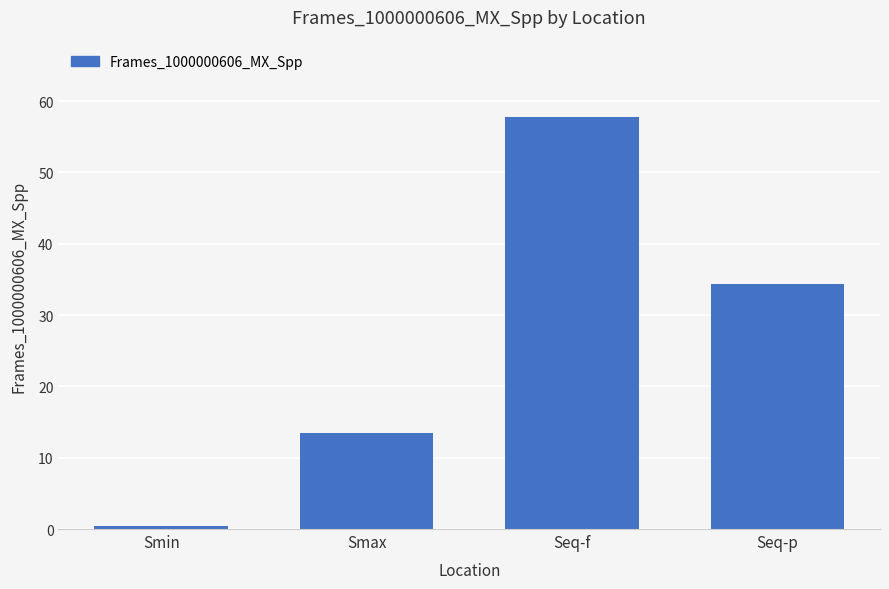

What is the label of the 2nd bar from the right?

Seq-f